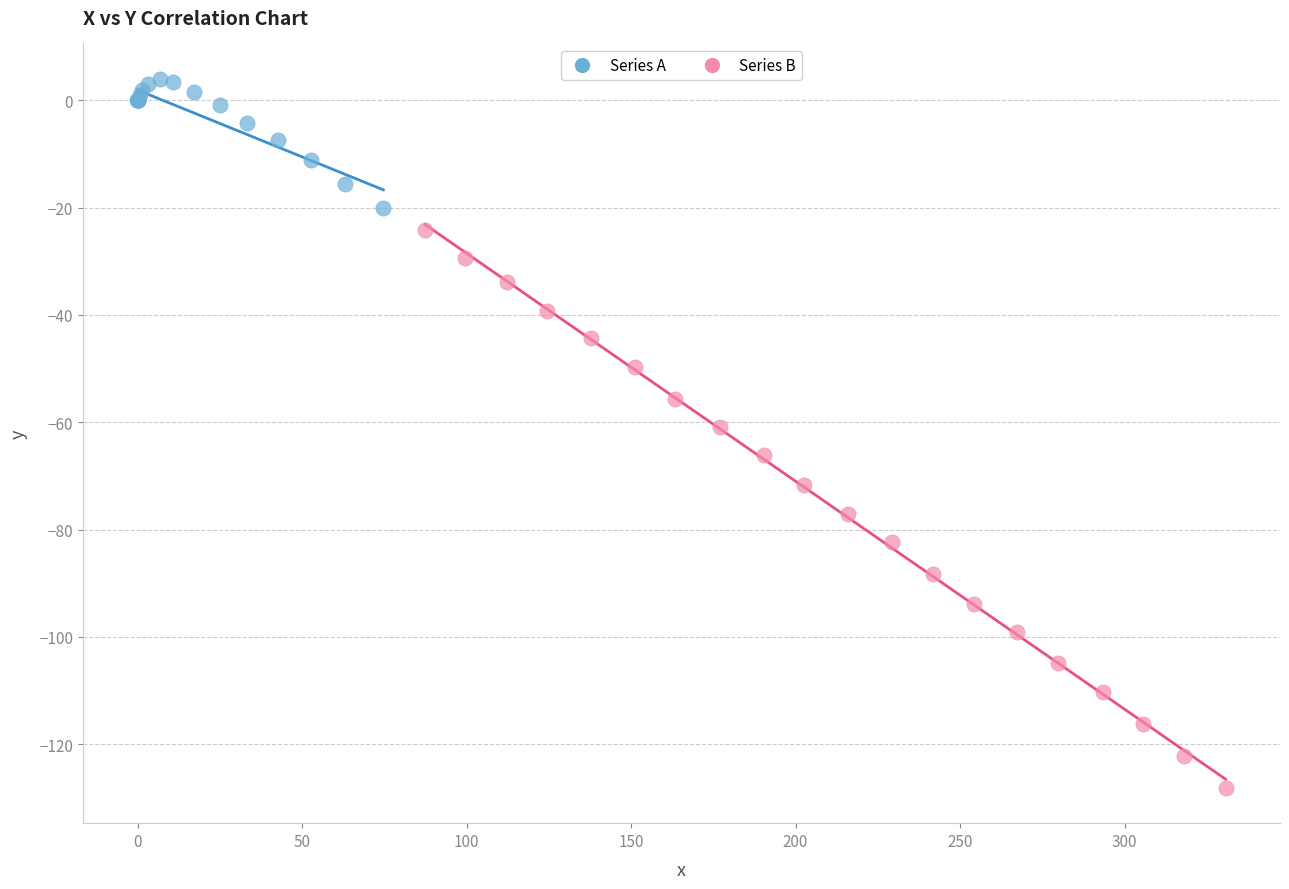

Which series reaches the maximum Y coordinate?

Series A